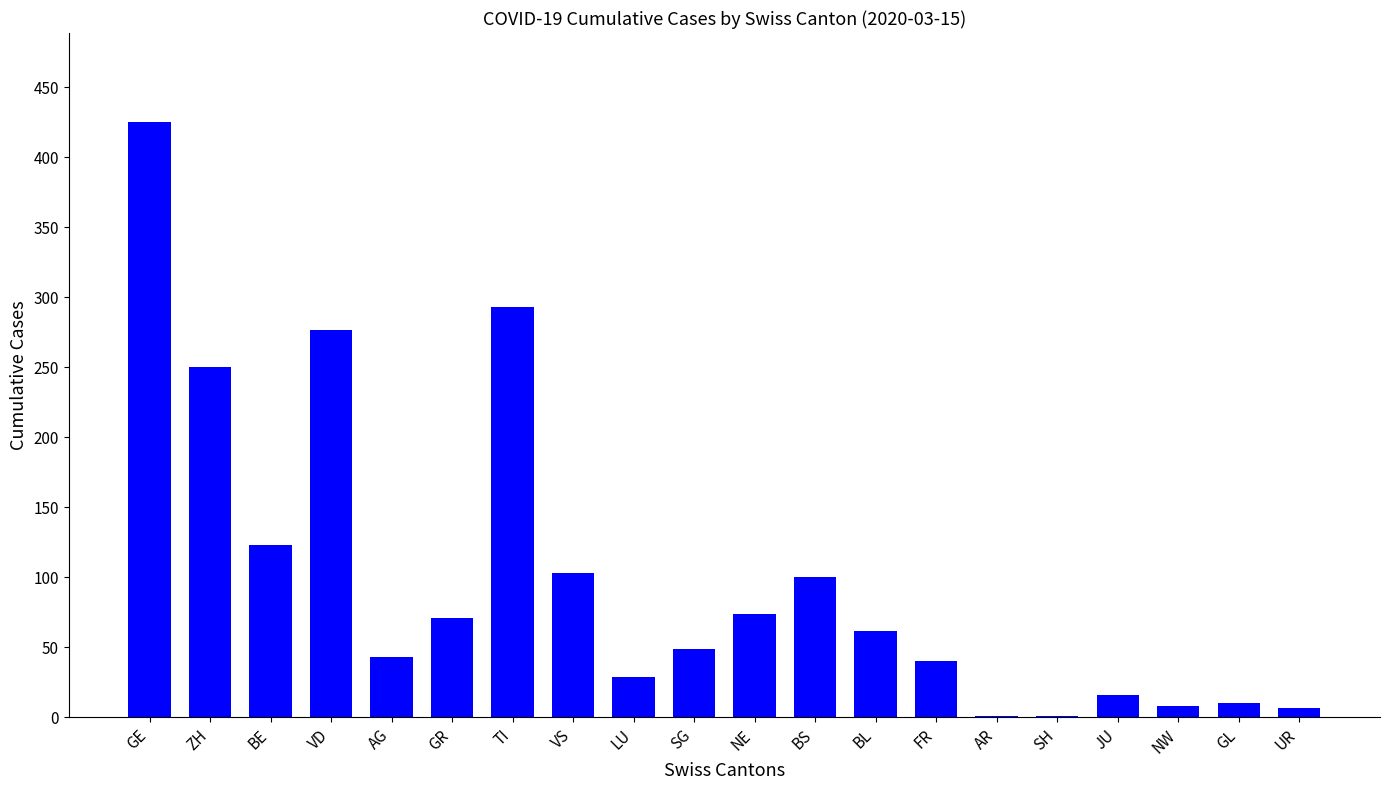

Between FR and TI, which is larger?

TI